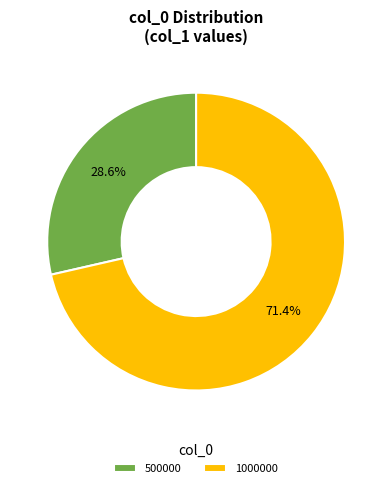

What is the largest slice in the pie chart?

1000000